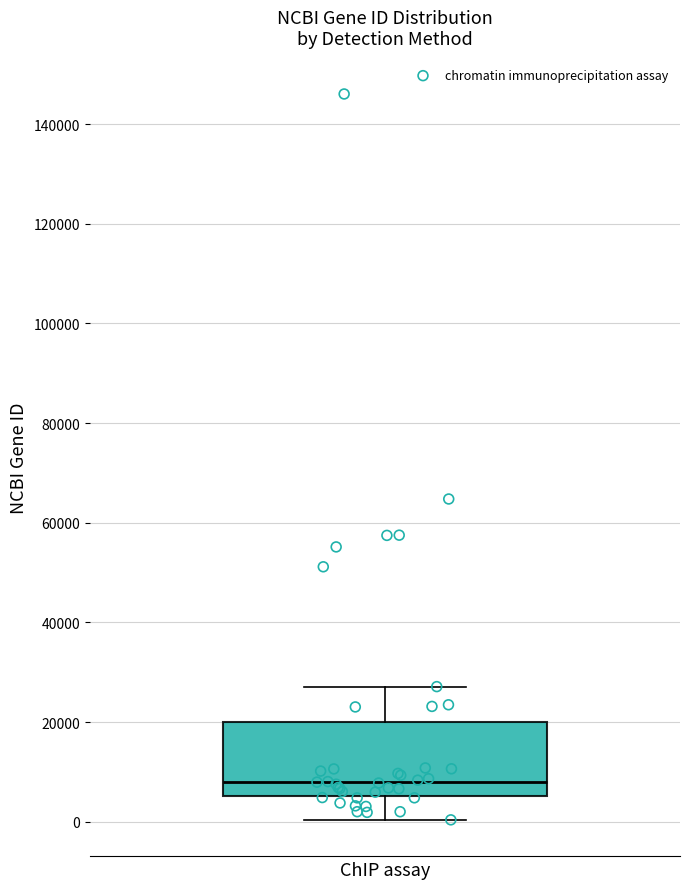

Read this box plot against the y-axis: the position of the median line, the range covered by the box, and the ends of both whiskers. The values are not printed on the chart, so give them approximately, as read against the axis.

median 8000, box 6000 to 20000, whiskers 0 to 28000